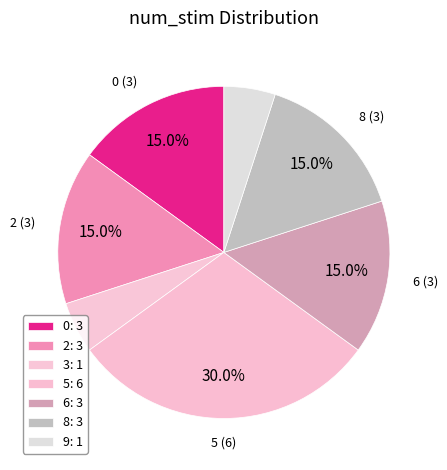

How many slices are in this pie chart?

7